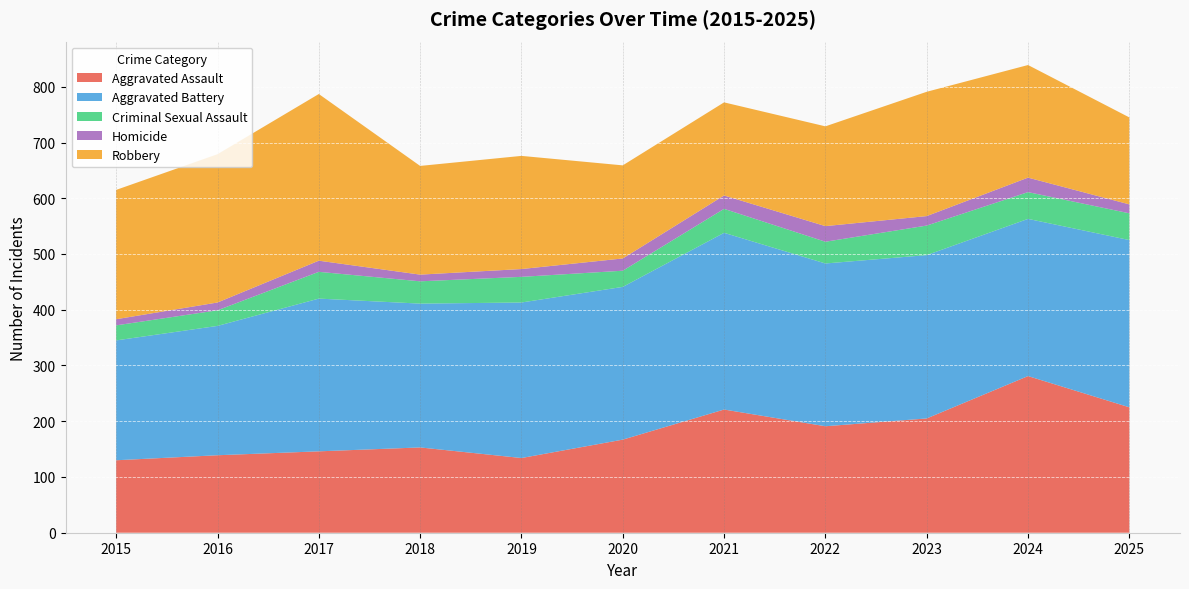

Reading right to left, transcribe all the data shown in this chart.

Aggravated Assault: 225	281	205	191	221	167	134	153	146	139	130
Aggravated Battery: 300	282	293	292	317	274	279	258	274	232	215
Criminal Sexual Assault: 48	48	53	39	43	29	46	40	48	28	27
Homicide: 16	26	17	28	24	22	14	12	20	14	11
Robbery: 156	202	223	179	167	167	203	195	299	266	232